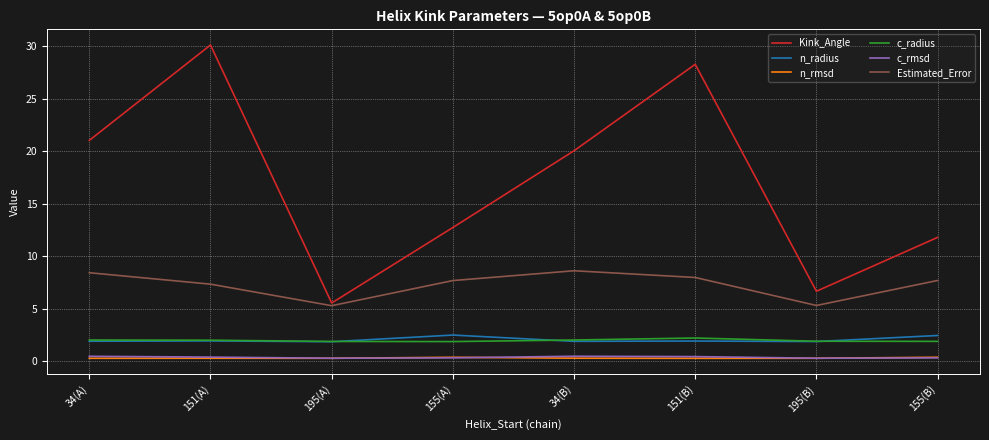

At how many categories does at least one series exceed 24?

2